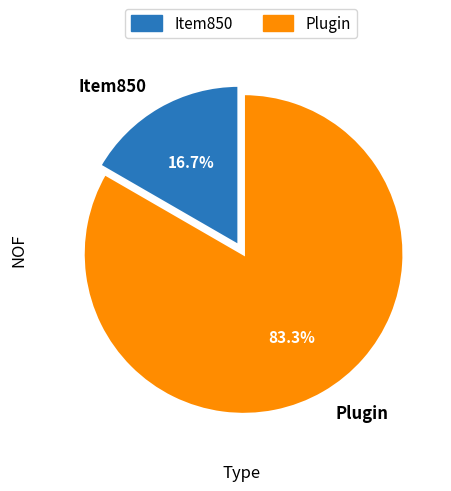

Rank the categories by value from lowest to highest.

Item850, Plugin